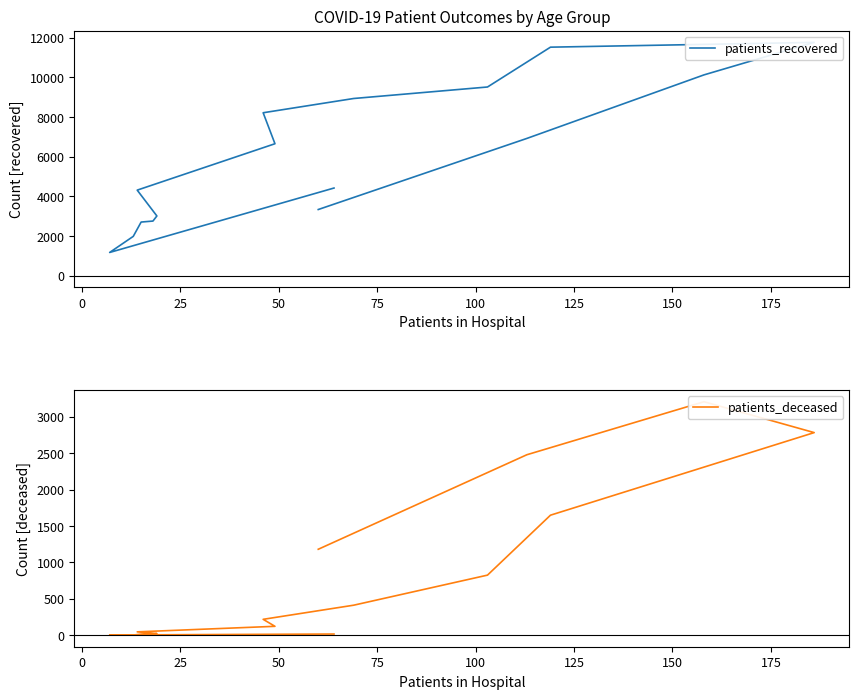

What are all the series names shown in the legend?

patients_recovered, patients_deceased